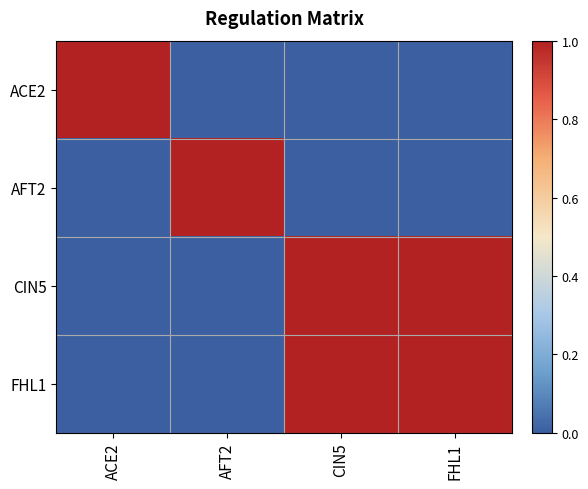

Between FHL1 and CIN5, which is larger?

FHL1